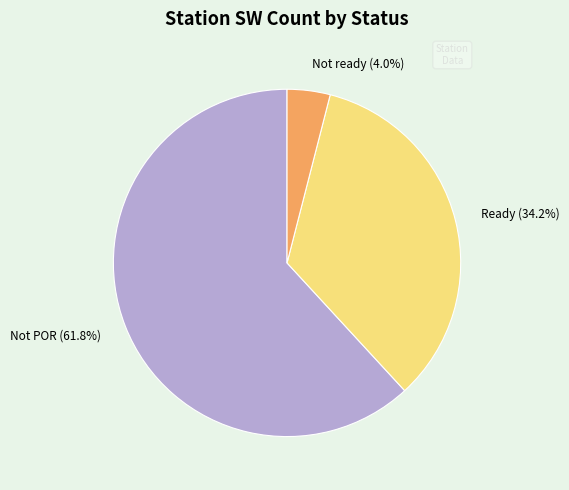

Count the number of slices in the pie.

3